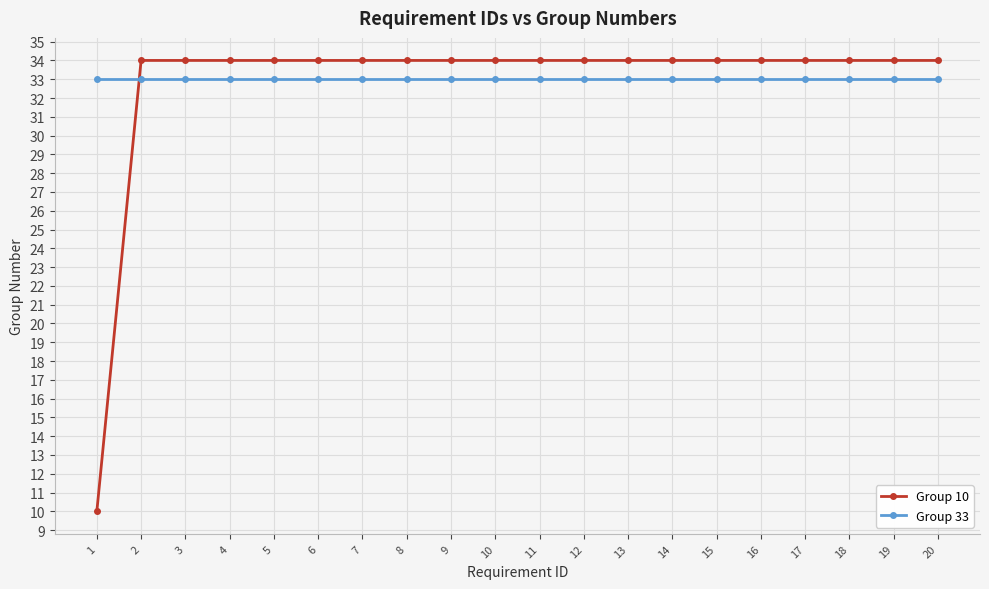

Reading right to left, what are all the values shown in this chart?

Group 10: 20=34	19=34	18=34	17=34	16=34	15=34	14=34	13=34	12=34	11=34	10=34	9=34	8=34	7=34	6=34	5=34	4=34	3=34	2=34	1=10
Group 33: 20=33	19=33	18=33	17=33	16=33	15=33	14=33	13=33	12=33	11=33	10=33	9=33	8=33	7=33	6=33	5=33	4=33	3=33	2=33	1=33